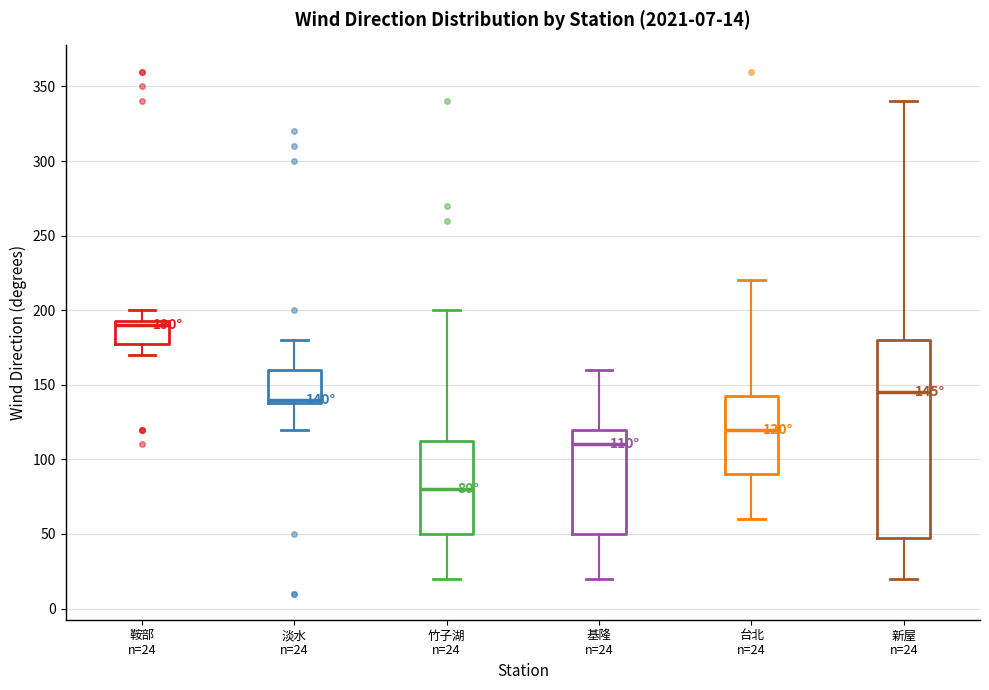

Which box has the highest median line?

鞍部 n=24